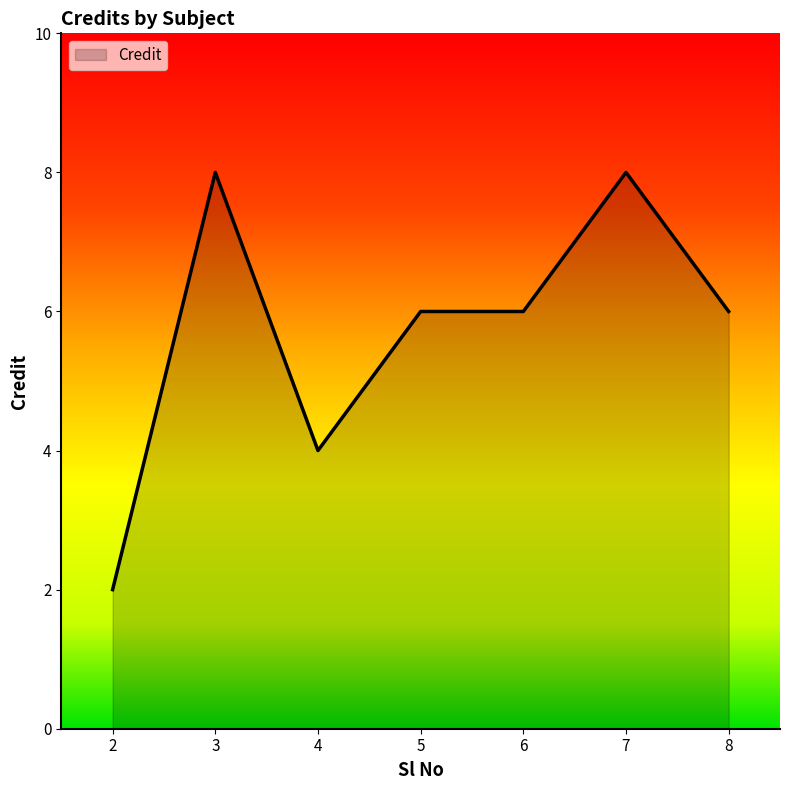

What is the greatest value displayed?

8